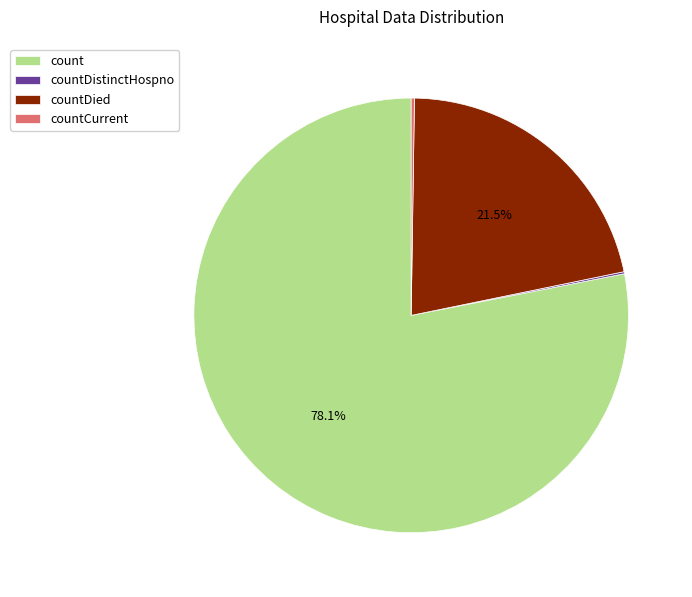

Approximately how many times larger is the value at count compared to countDied?

3.6